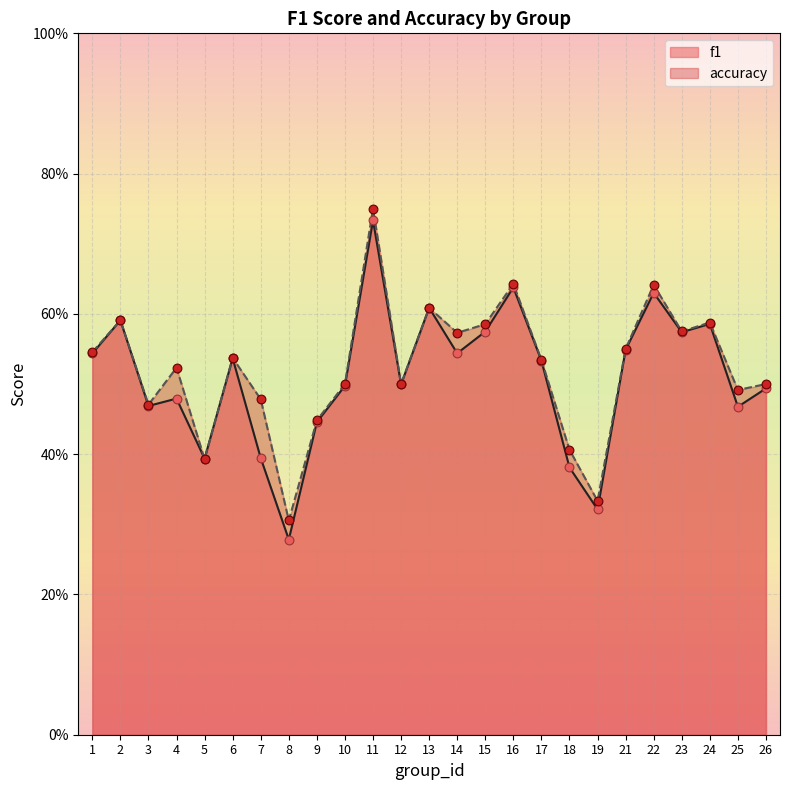

What are all the series names shown in the legend?

f1, accuracy